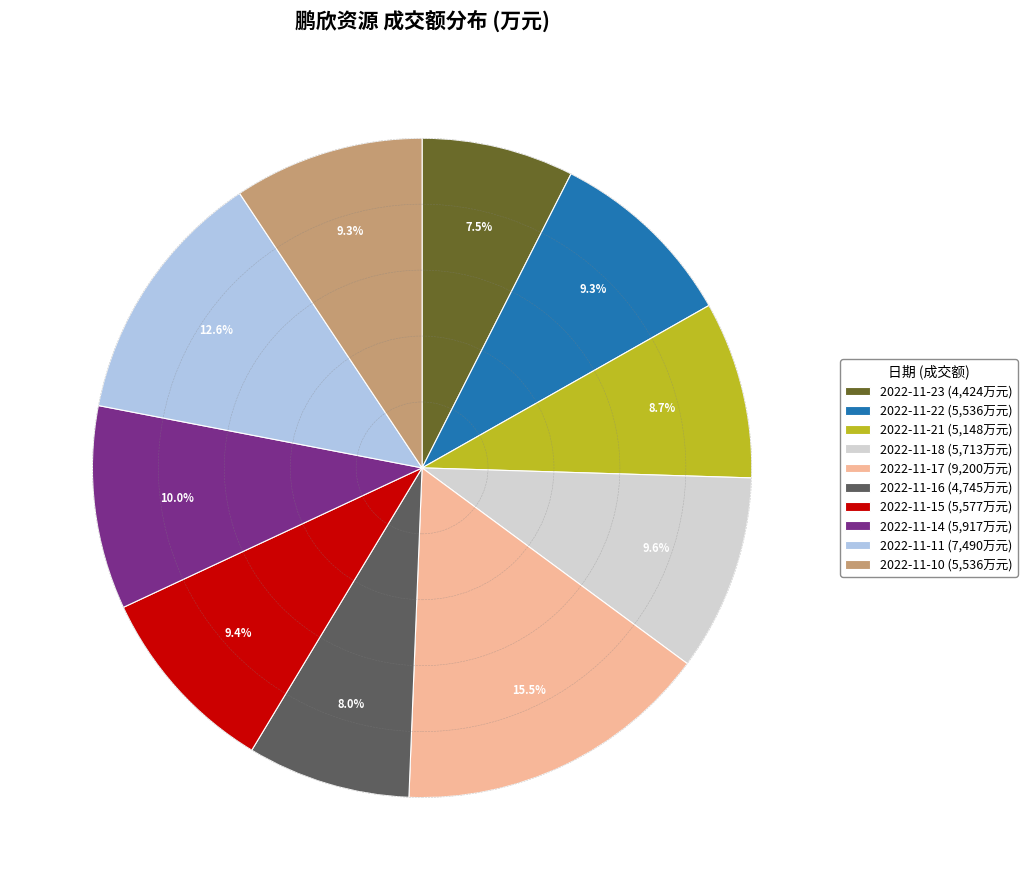

To the nearest percent, what is the difference between the largest and smallest slice percentages?

8%